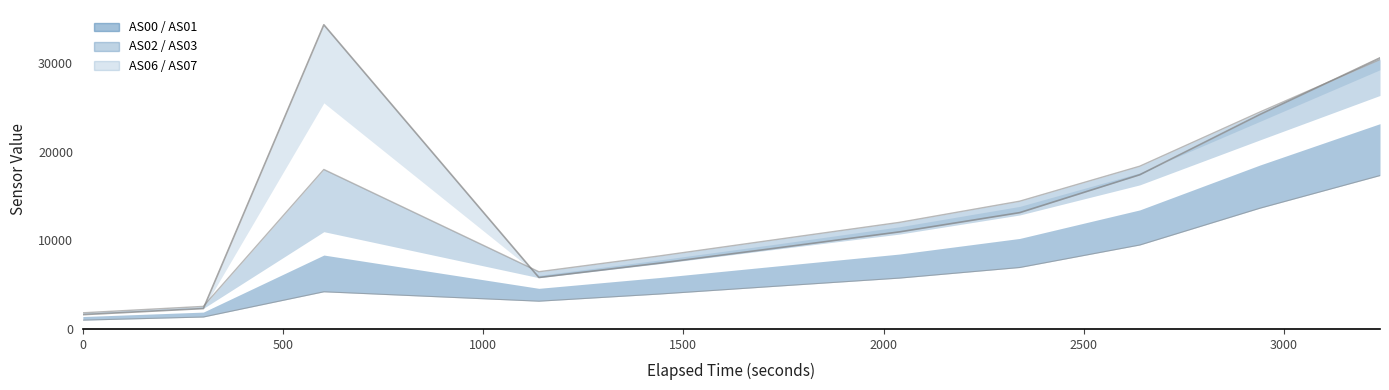

How many interior local peaks does the AS03 series have?

1